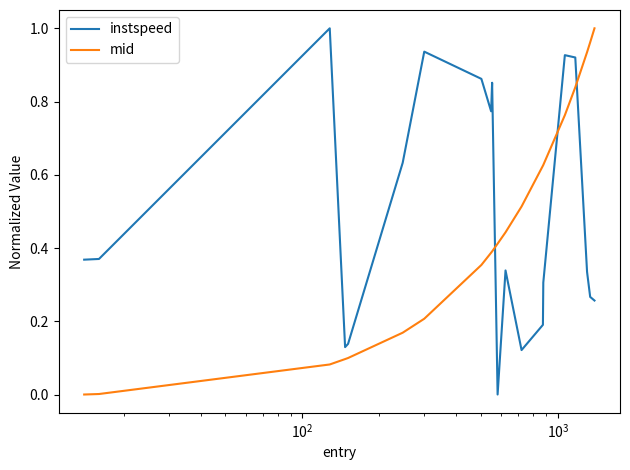

How many times do instspeed and mid cross each other?

3